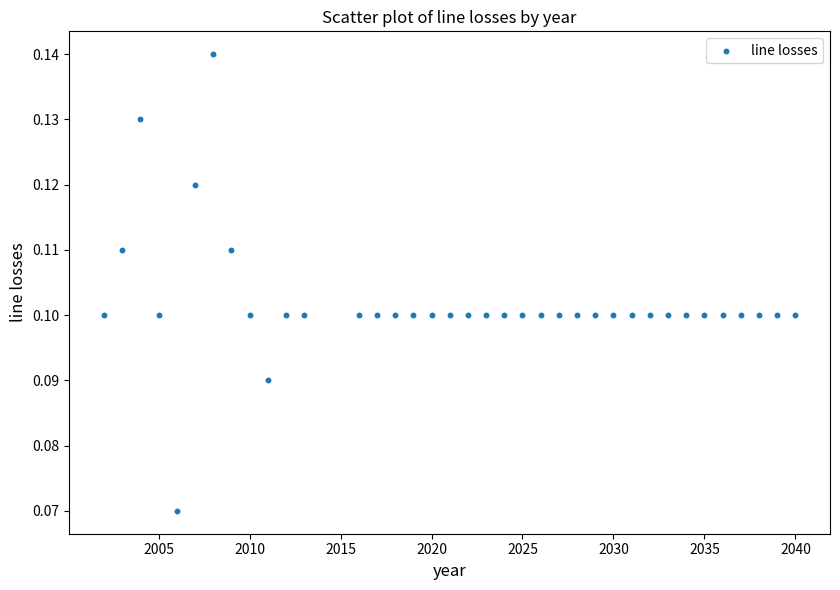

What is the range of X values (max minus min)?

38.0